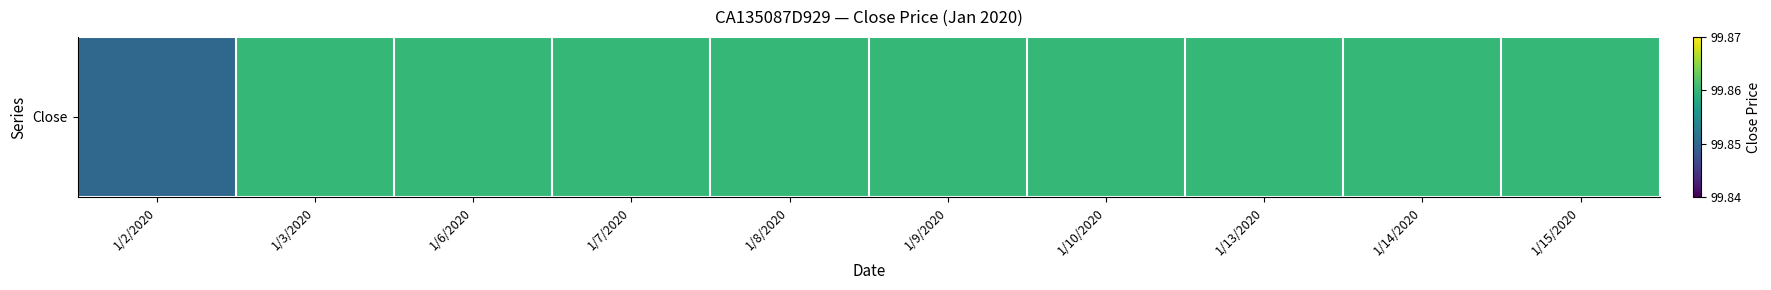

Rank the categories by value from lowest to highest.

1/2/2020, 1/3/2020, 1/6/2020, 1/7/2020, 1/8/2020, 1/9/2020, 1/10/2020, 1/13/2020, 1/14/2020, 1/15/2020